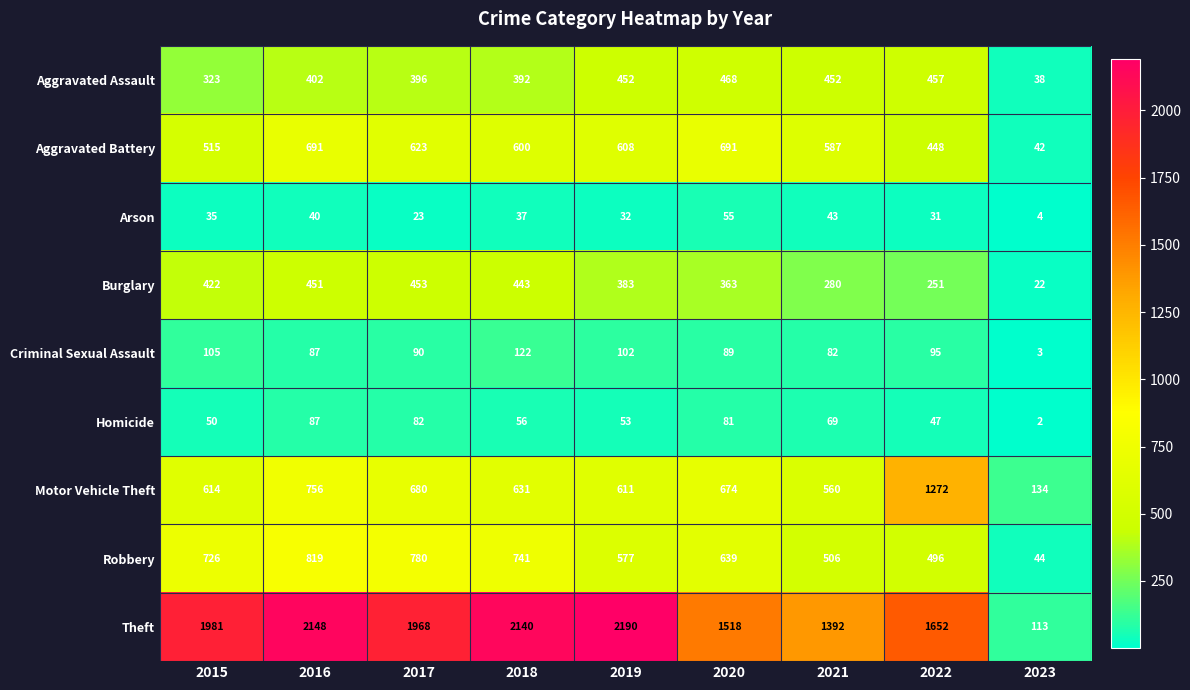

What is the maximum value shown in the chart?

2190